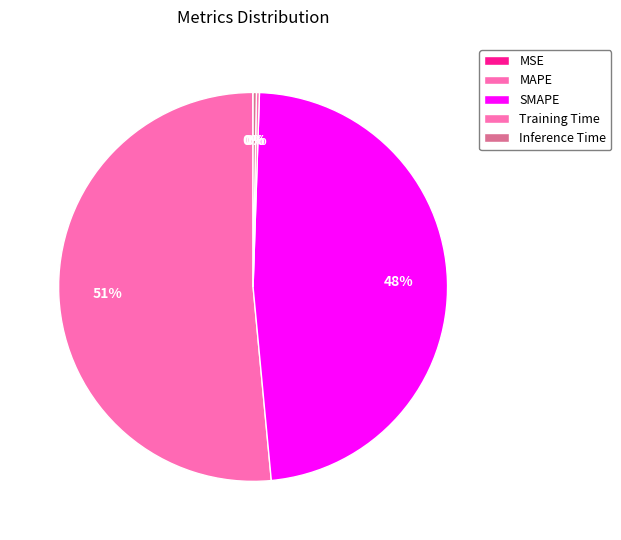

To the nearest percent, what percentage of the pie is MAPE?

51%